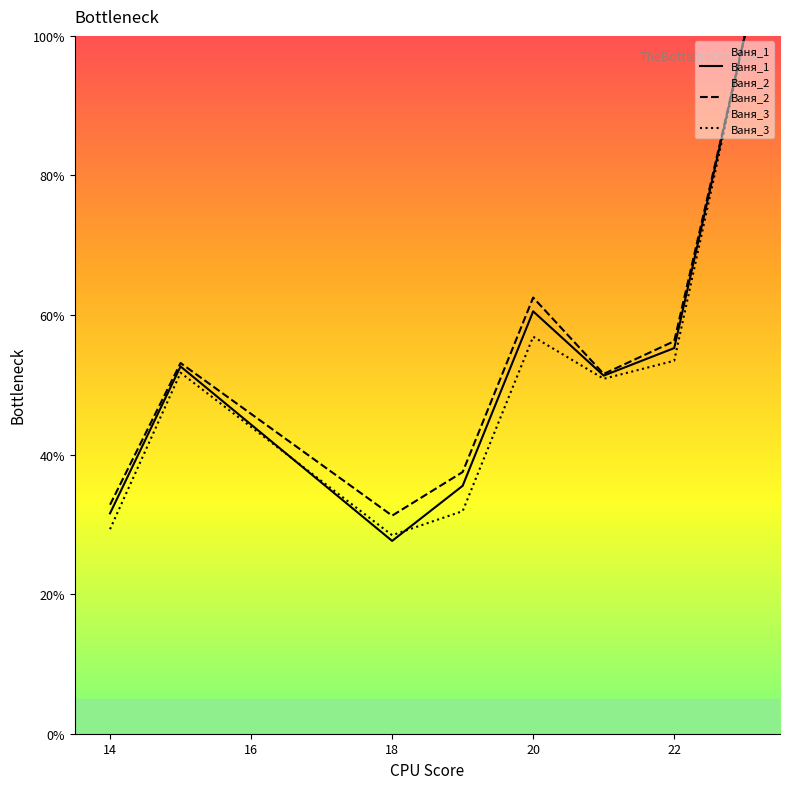

What are all the series names shown in the legend?

Ваня_1, Ваня_2, Ваня_3